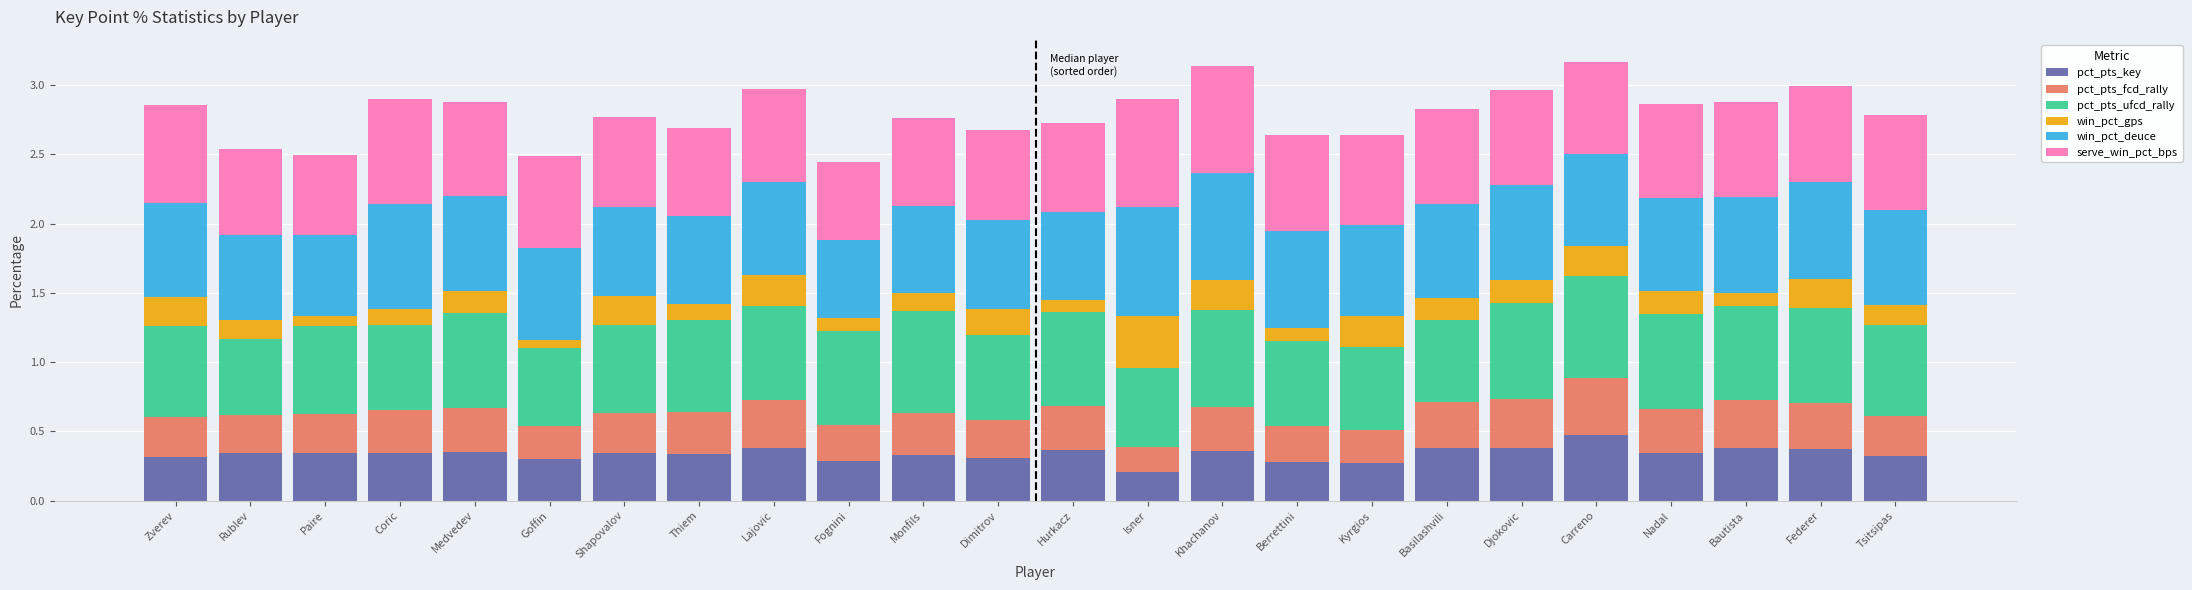

At which label does pct_pts_key reach its peak?

Carreno